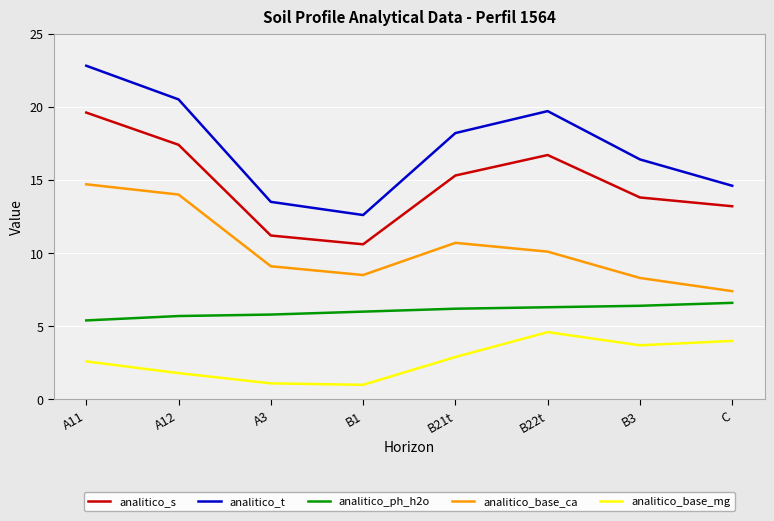

What is the difference between the analitico_s values at C and B22t?

3.5